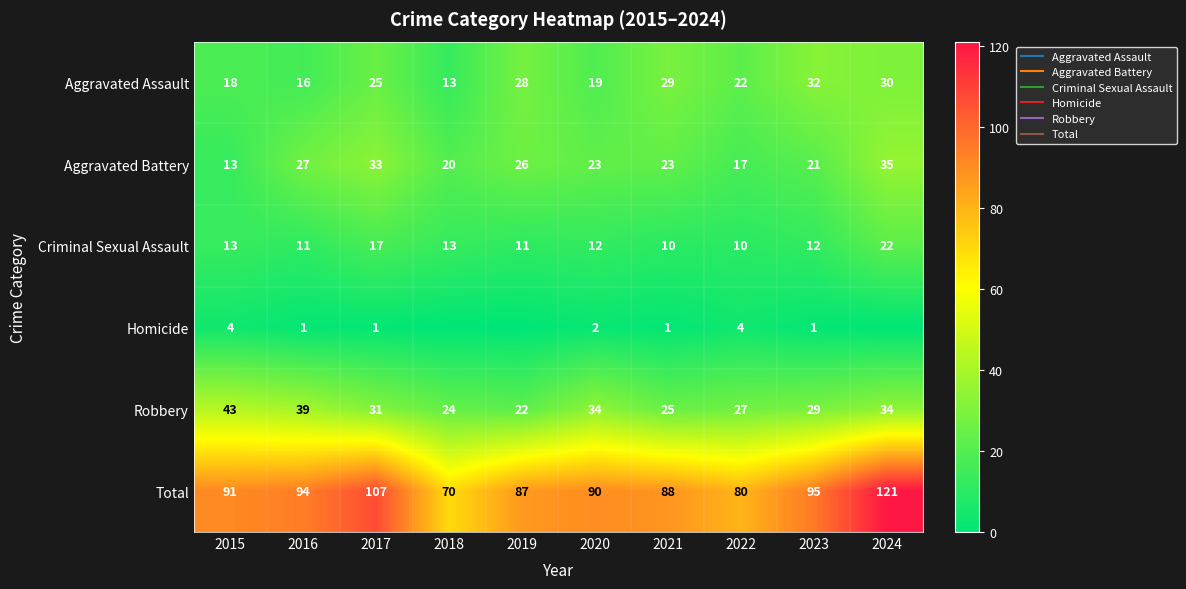

At how many categories does at least one series exceed 97?

2